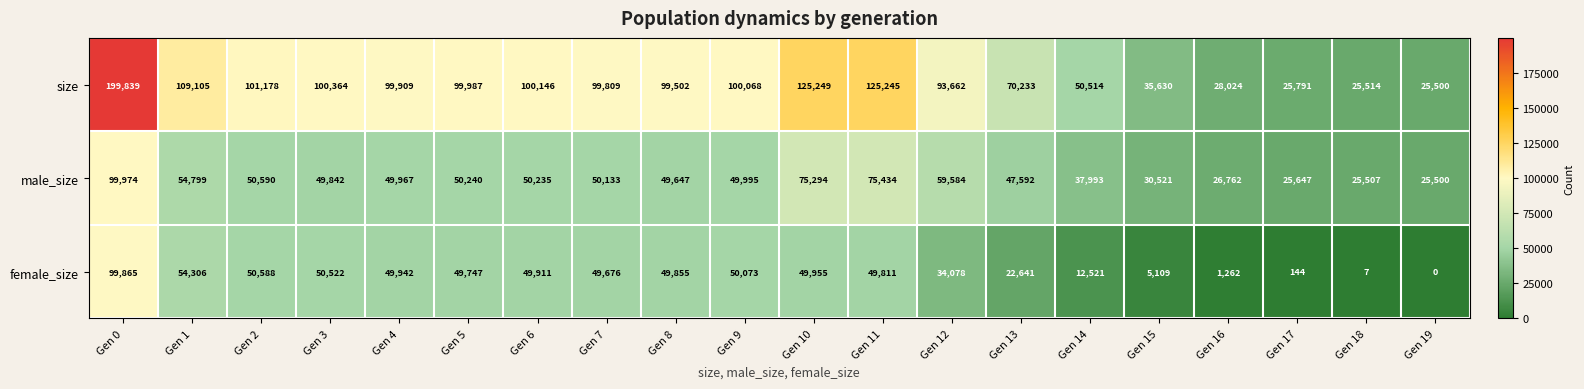

List the series in order of their overall mean, lowest first.

female_size, male_size, size